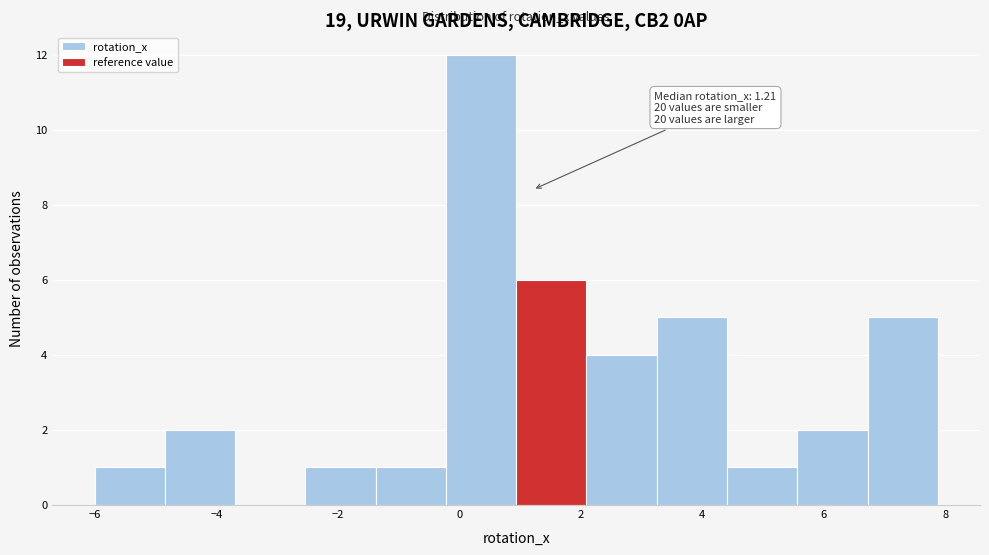

Over which range of the x-axis is the bar tallest?

-0.2 to 1.0